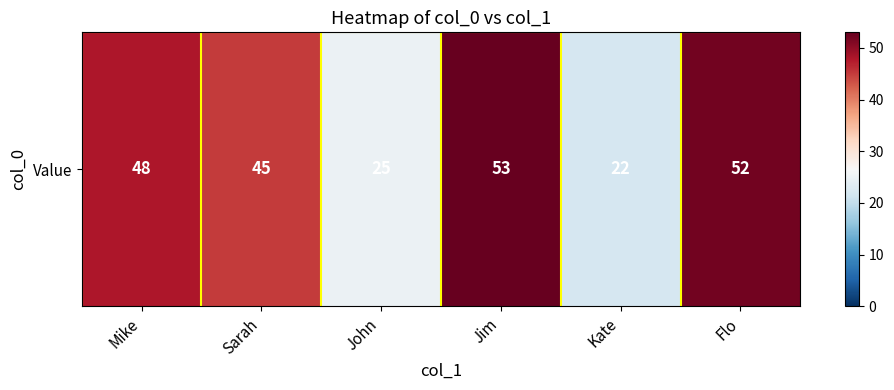

Is it true that the value at John is 25?

True